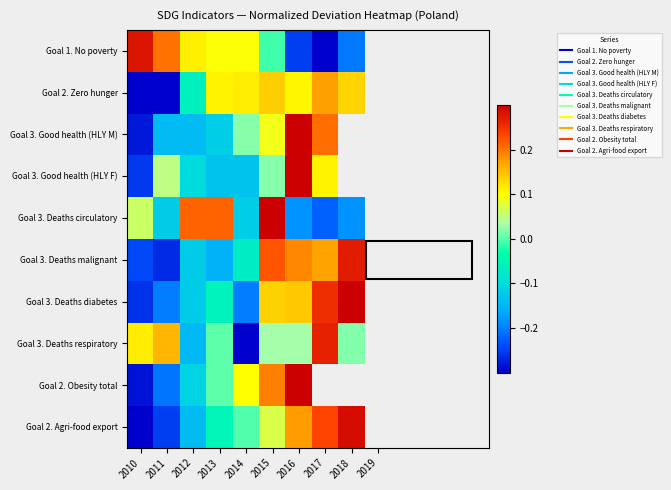

At which label does Goal 3. Good health (HLY M) first exceed 0?

2014